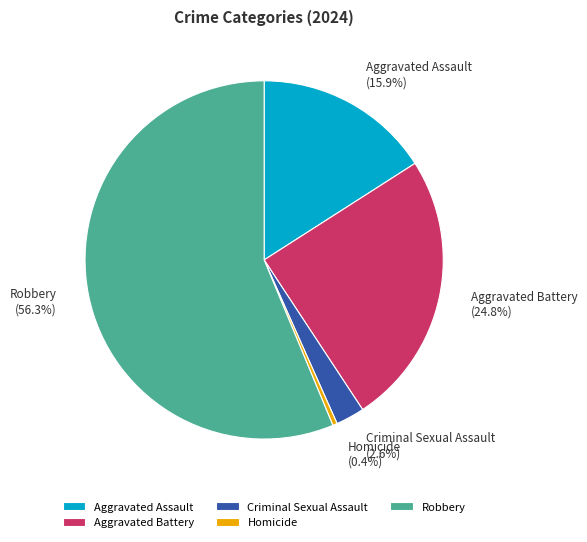

Is there any slice that represents more than half of the pie?

Yes